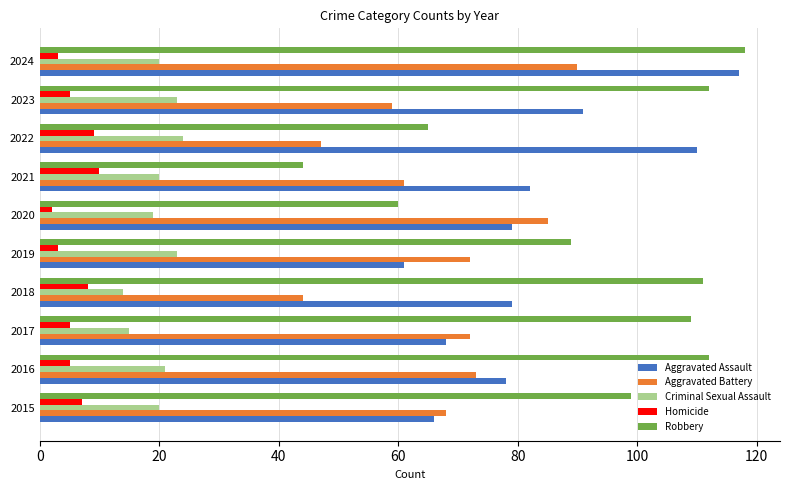

True or false: Homicide has a value of 10 at 2021.

True